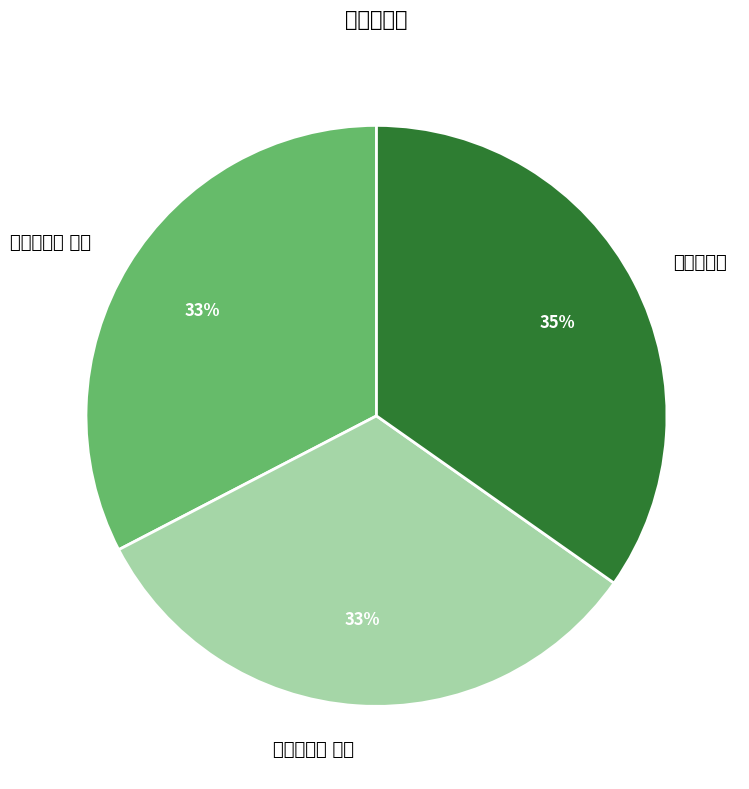

Count the number of slices in the pie.

3